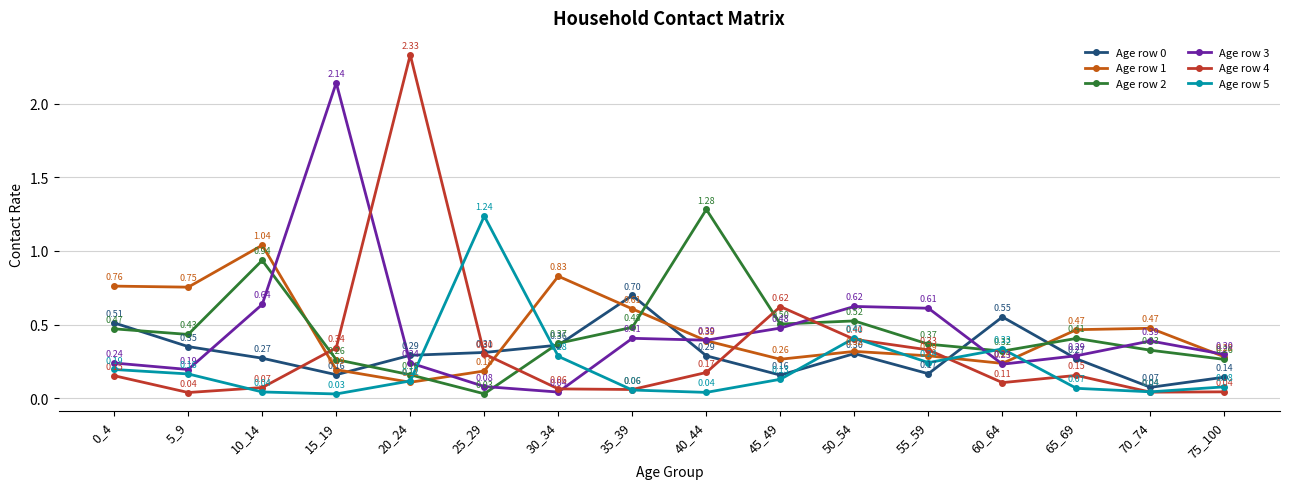

At which category does Age row 4 reach its first local valley?

5_9